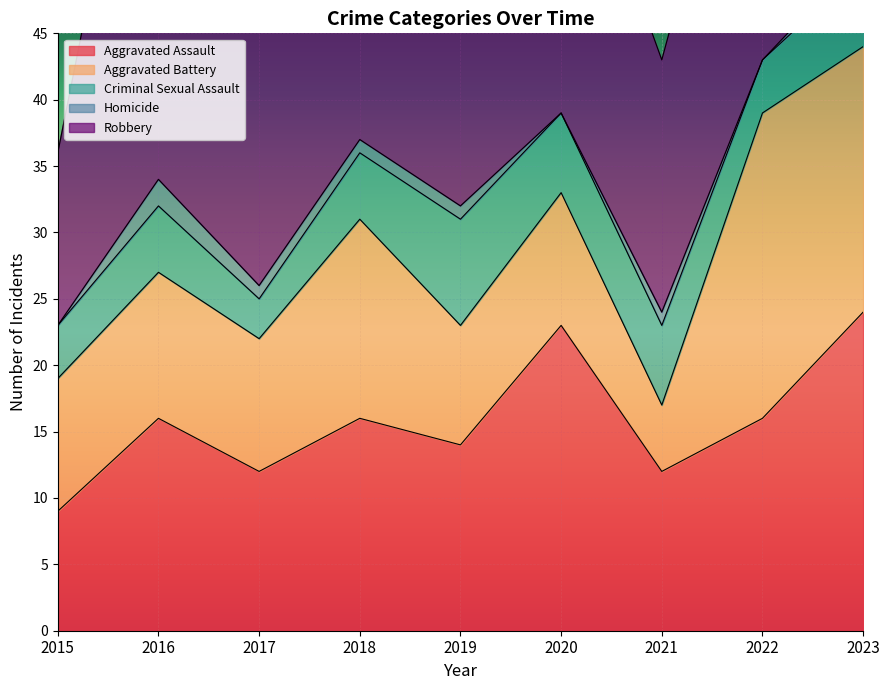

Reading right to left, what are all the values shown in this chart?

Aggravated Assault: 2023=24	2022=16	2021=12	2020=23	2019=14	2018=16	2017=12	2016=16	2015=9
Aggravated Battery: 2023=20	2022=23	2021=5	2020=10	2019=9	2018=15	2017=10	2016=11	2015=10
Criminal Sexual Assault: 2023=6	2022=4	2021=6	2020=6	2019=8	2018=5	2017=3	2016=5	2015=4
Homicide: 2023=1	2022=0	2021=1	2020=0	2019=1	2018=1	2017=1	2016=2	2015=0
Robbery: 2023=20	2022=28	2021=19	2020=25	2019=17	2018=39	2017=27	2016=40	2015=13